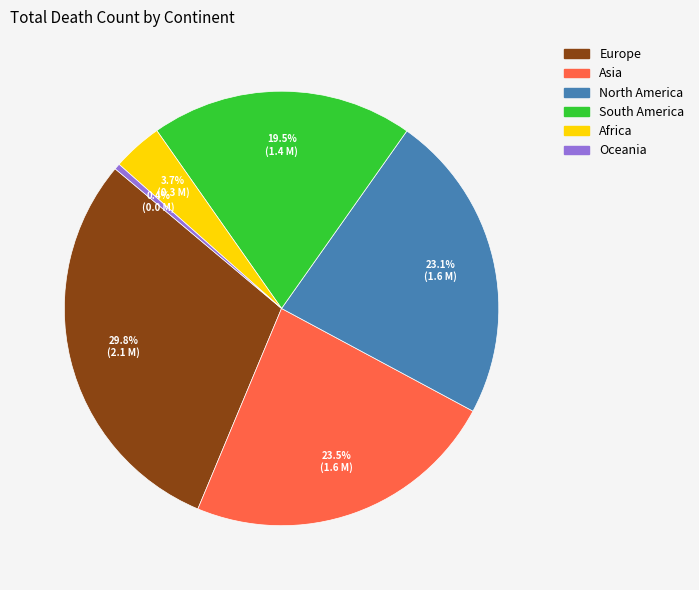

Is there any slice that represents more than half of the pie?

No